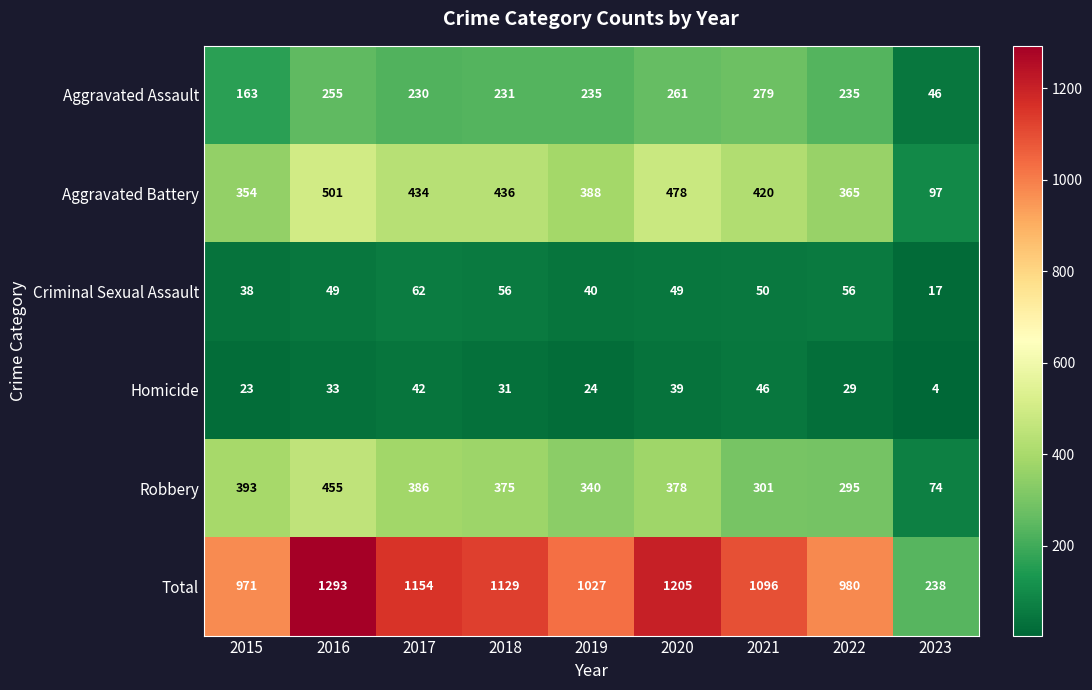

What is the difference between the maximum and minimum values in the Aggravated Battery series?

404